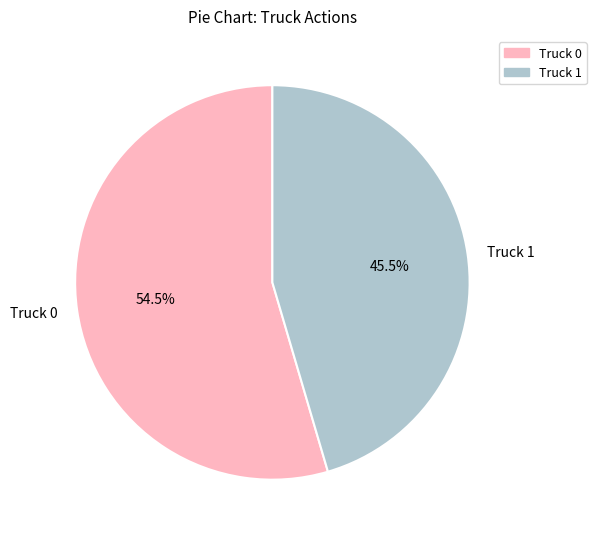

What percentage is NOT represented by Truck 1?

54.5%